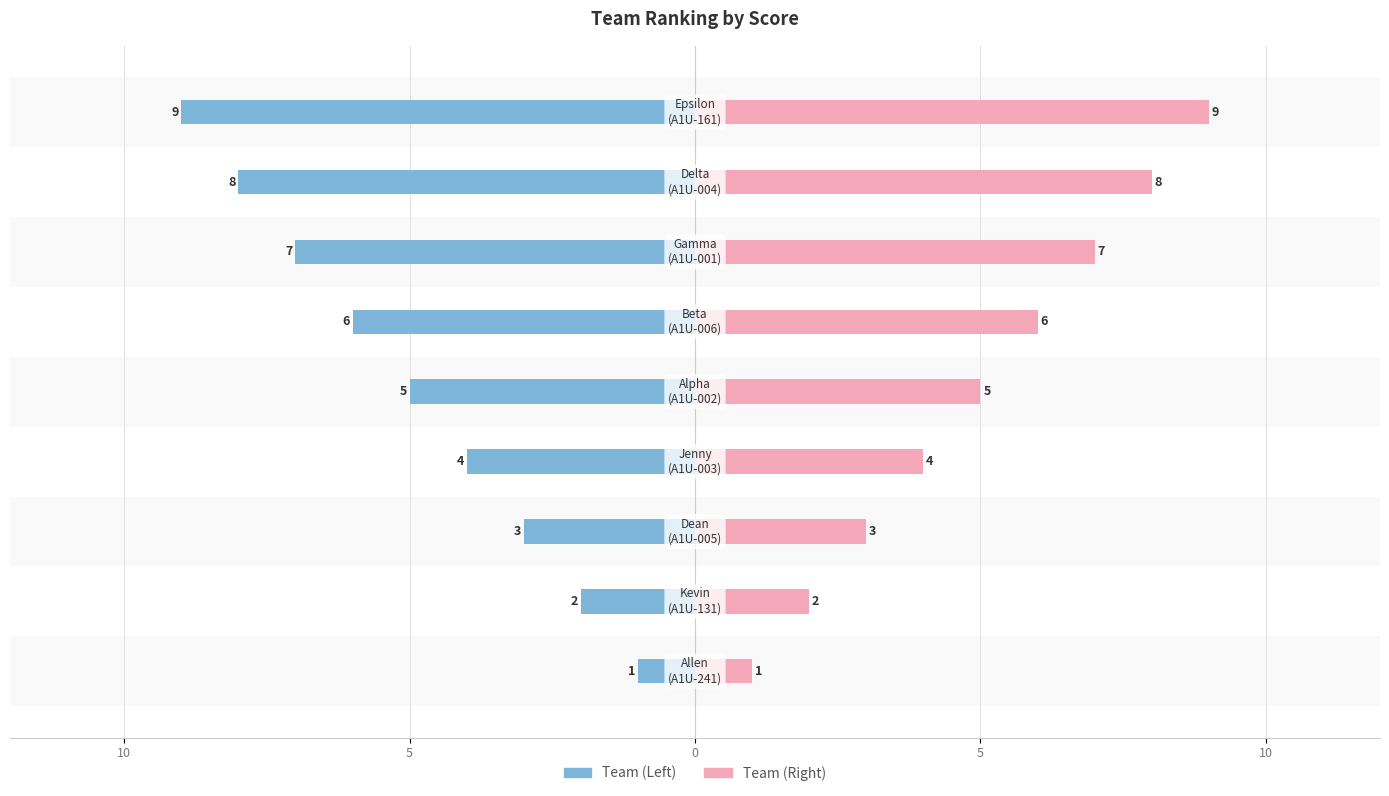

Reading right to left, list all the values displayed in this chart.

Team (Left): -9	-8	-7	-6	-5	-4	-3	-2	-1
Team (Right): 9	8	7	6	5	4	3	2	1